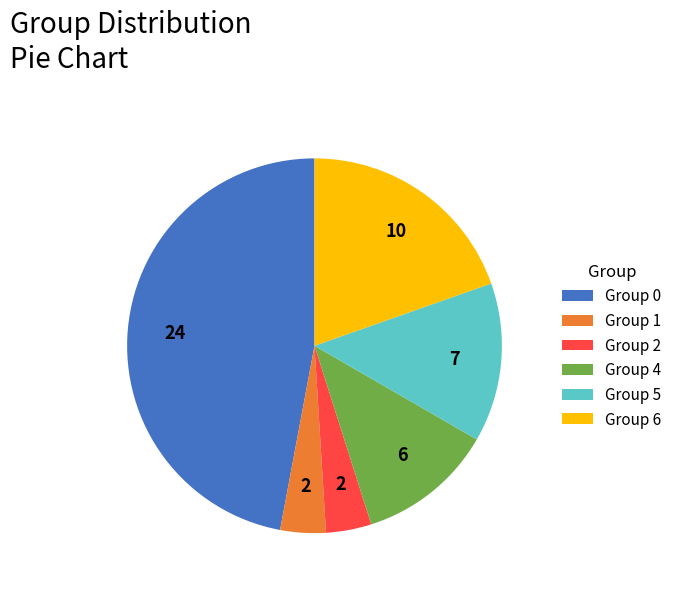

Which has a higher value, Group 1 or Group 4?

Group 4